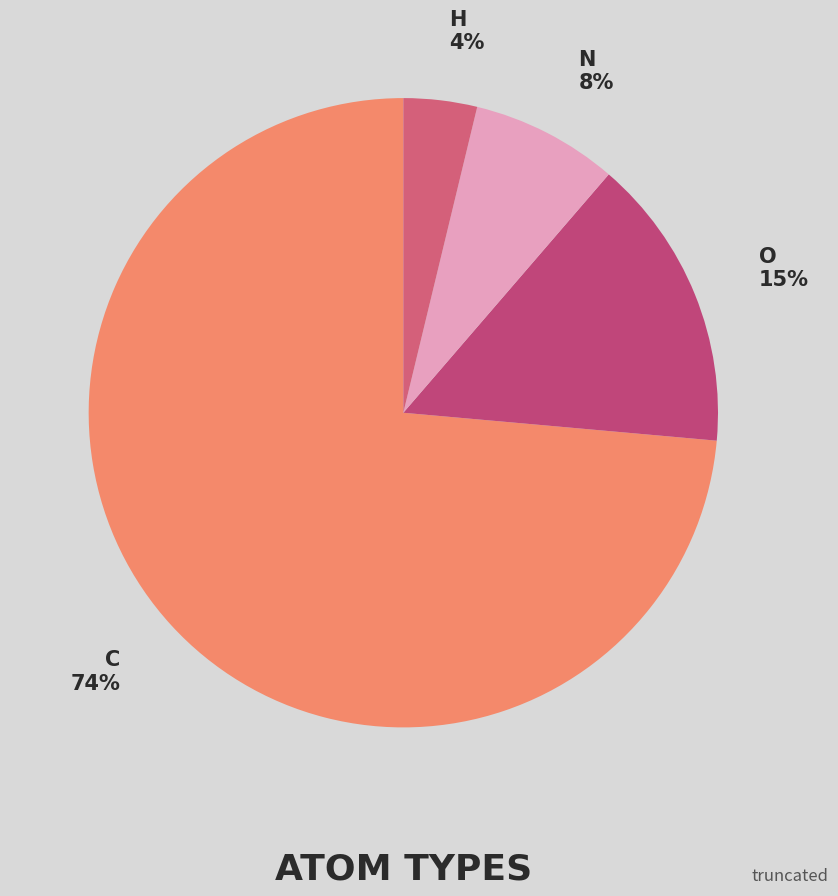

Is there a majority slice in this chart?

Yes